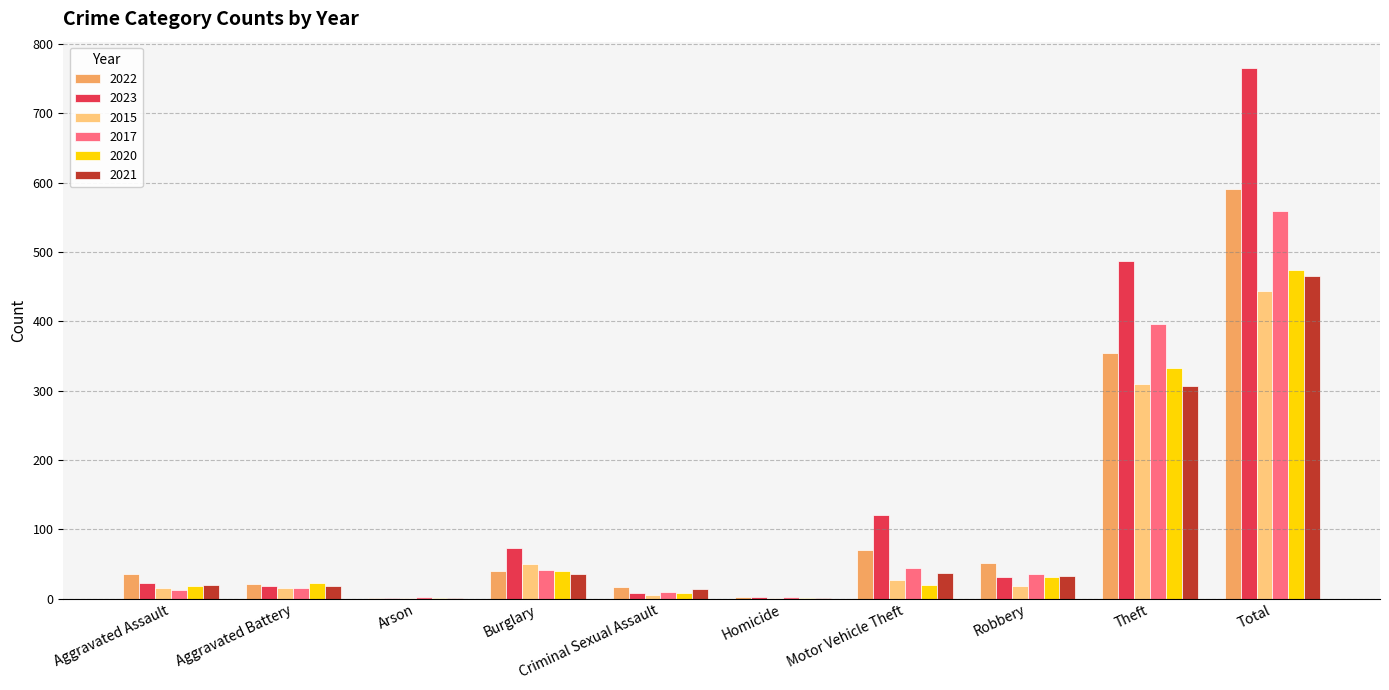

What is the total value across all series at Burglary?

280